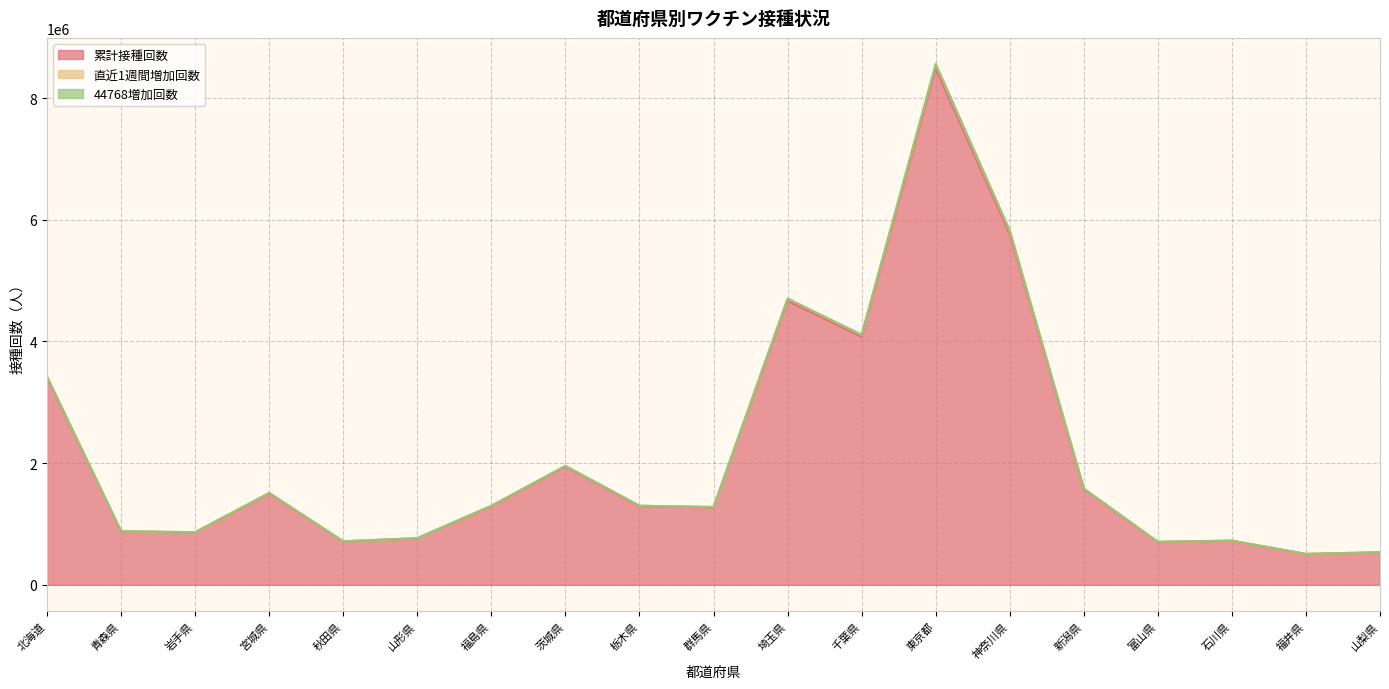

True or false: 44768増加回数 and 直近1週間増加回数 cross at least once.

False